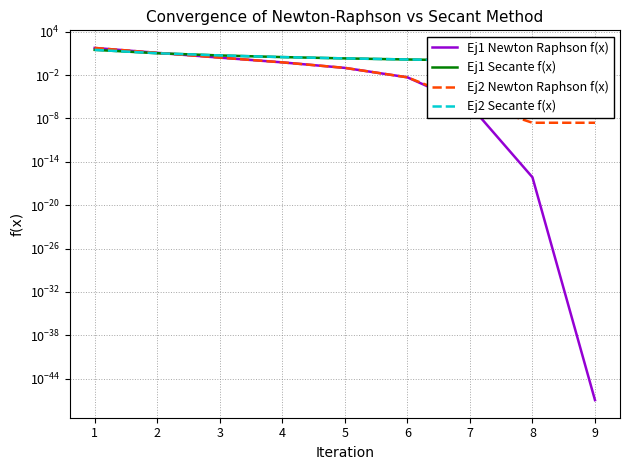

What are all the series names shown in the legend?

Ej1 Newton Raphson f(x), Ej1 Secante f(x), Ej2 Newton Raphson f(x), Ej2 Secante f(x)